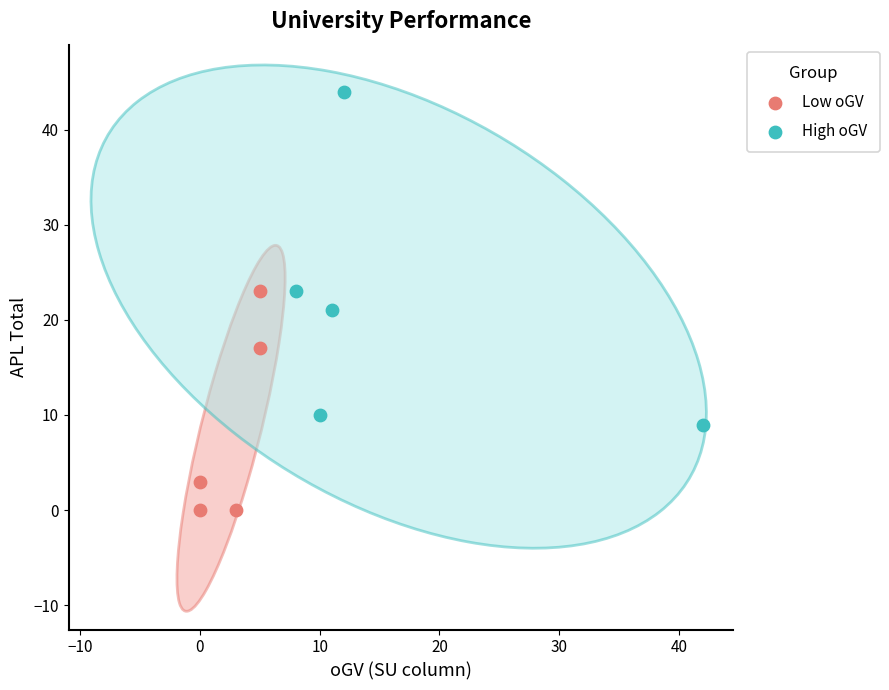

Which series reaches the maximum Y coordinate?

High oGV